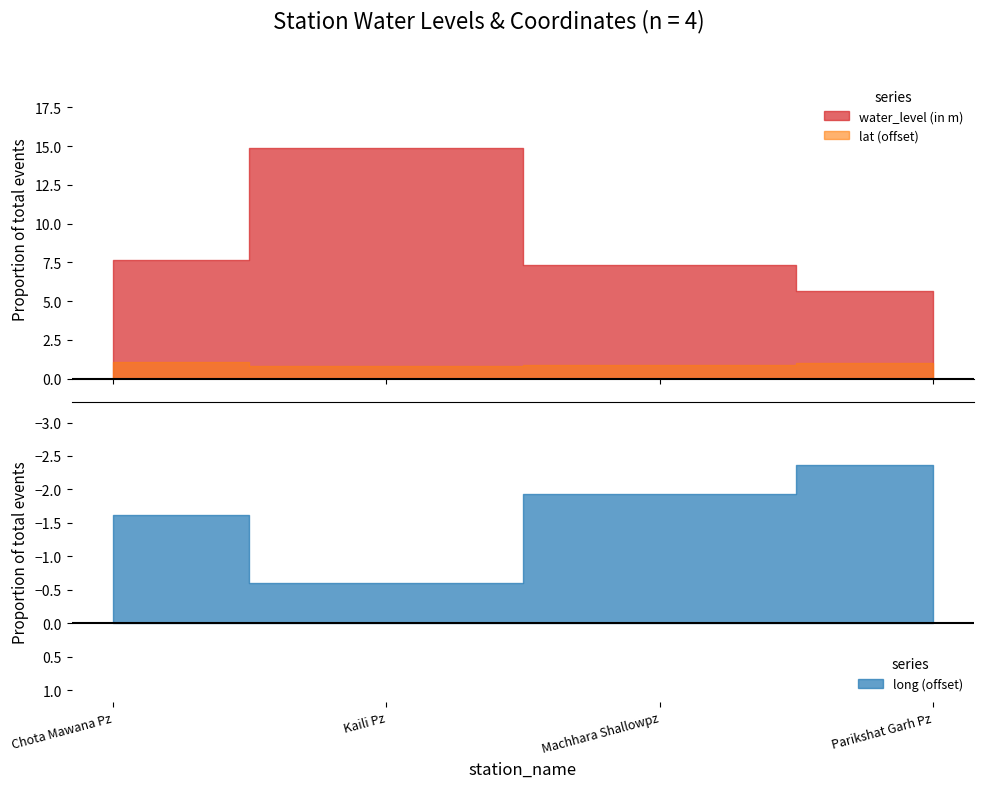

What is the total value across all series at Kaili Pz?

121.4